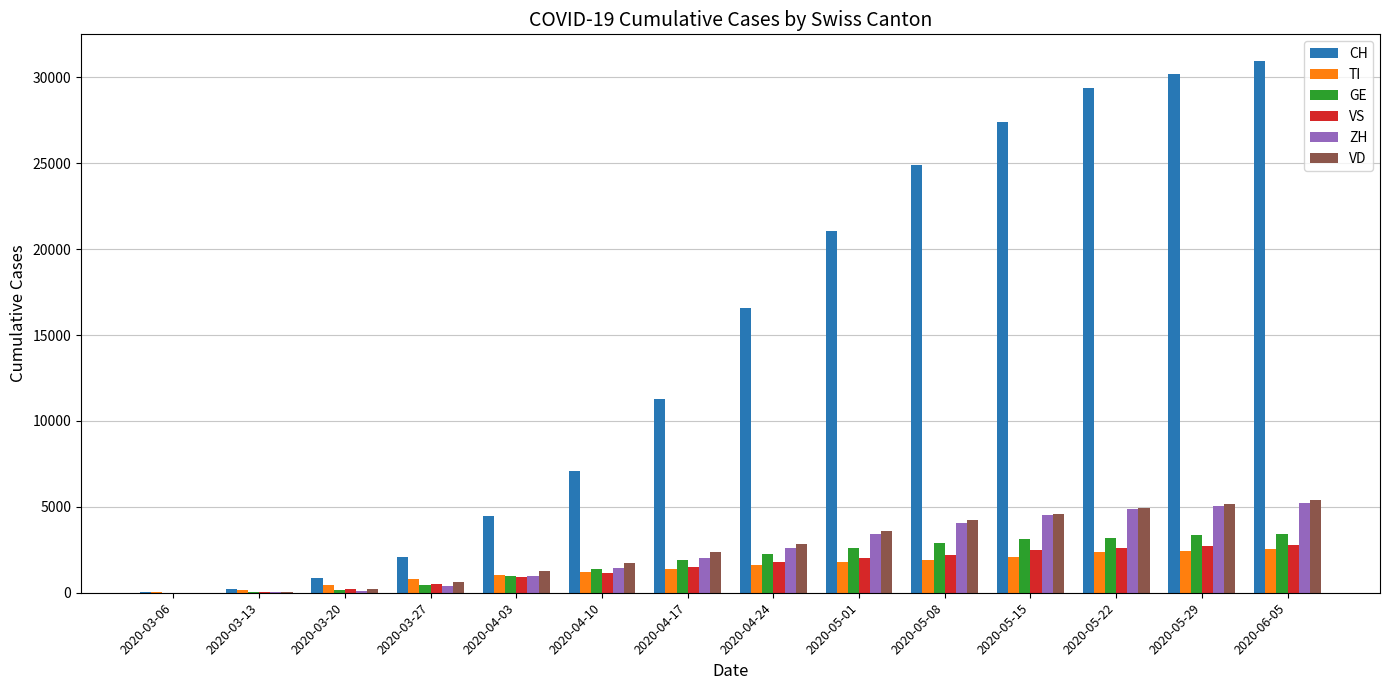

What is the sum of all ZH values?

34748